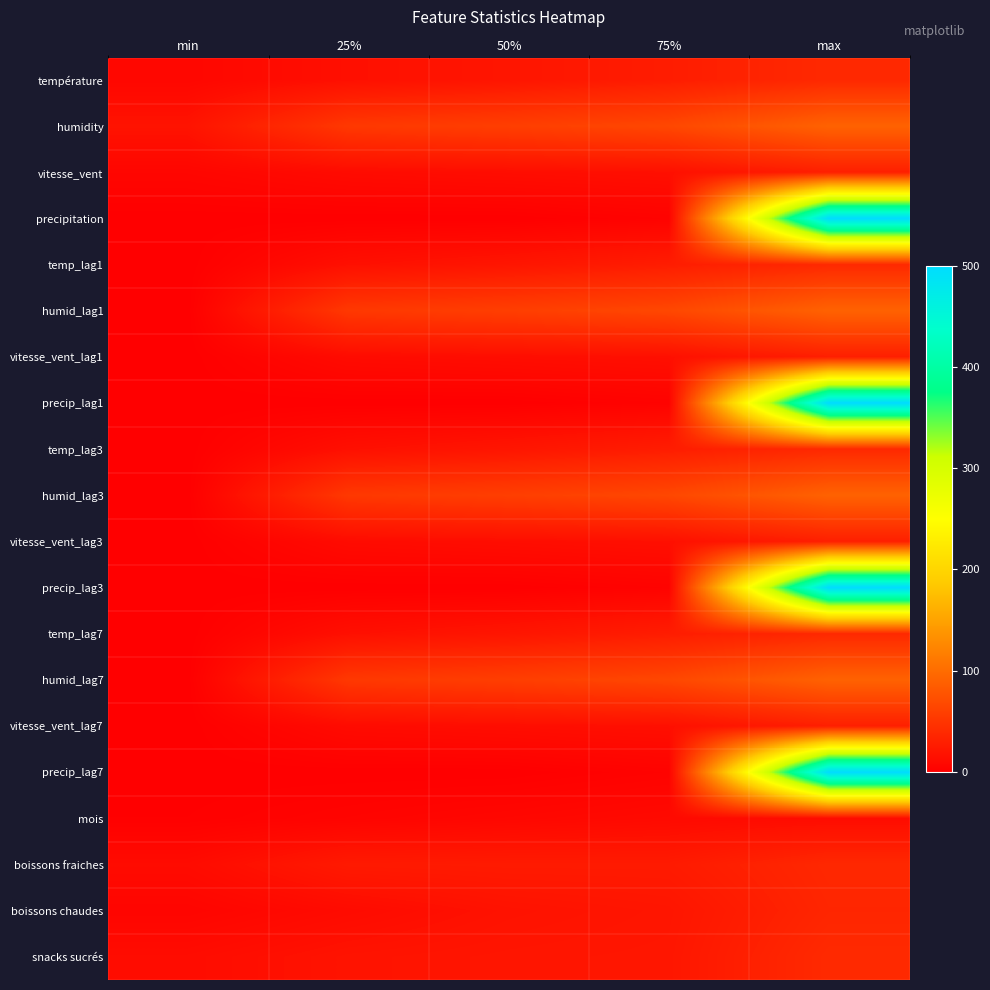

Which has a higher value, 25% or 75%?

75%